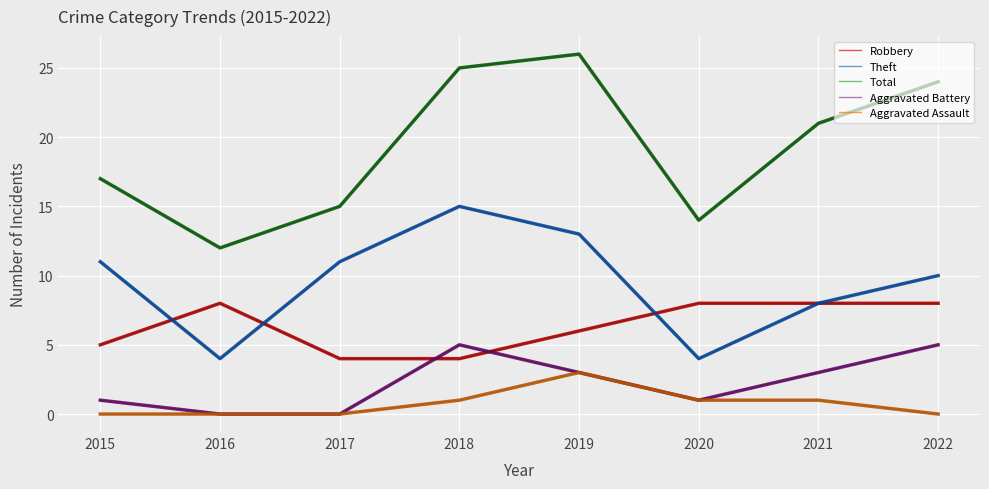

Does the chart have visible grid lines?

Yes